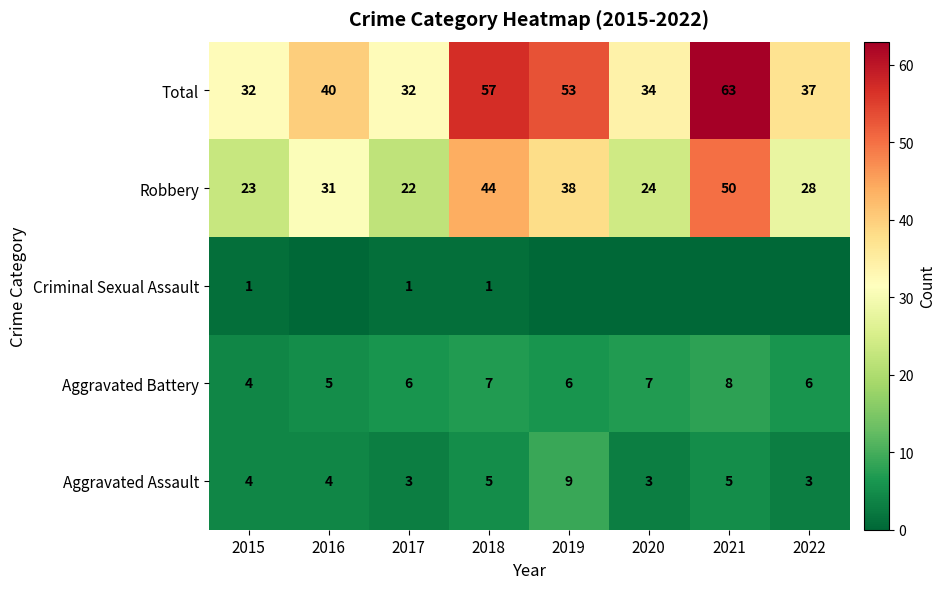

Is the value of Total at 2015 greater than the value of Robbery at 2020?

Yes